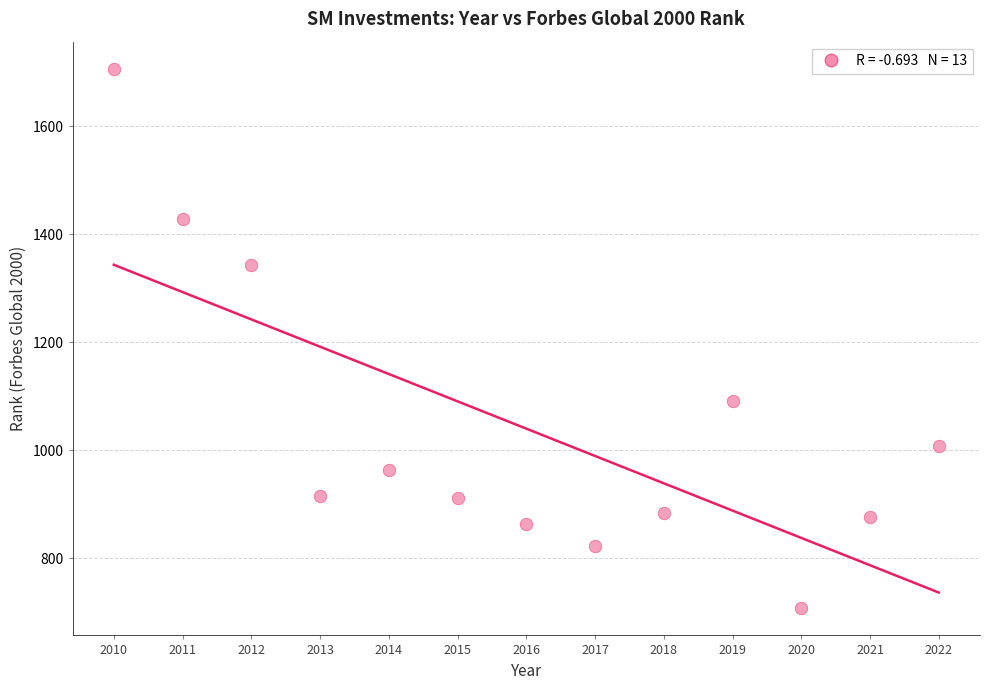

What Y value in the scatter plot is closest to 1207?

1092